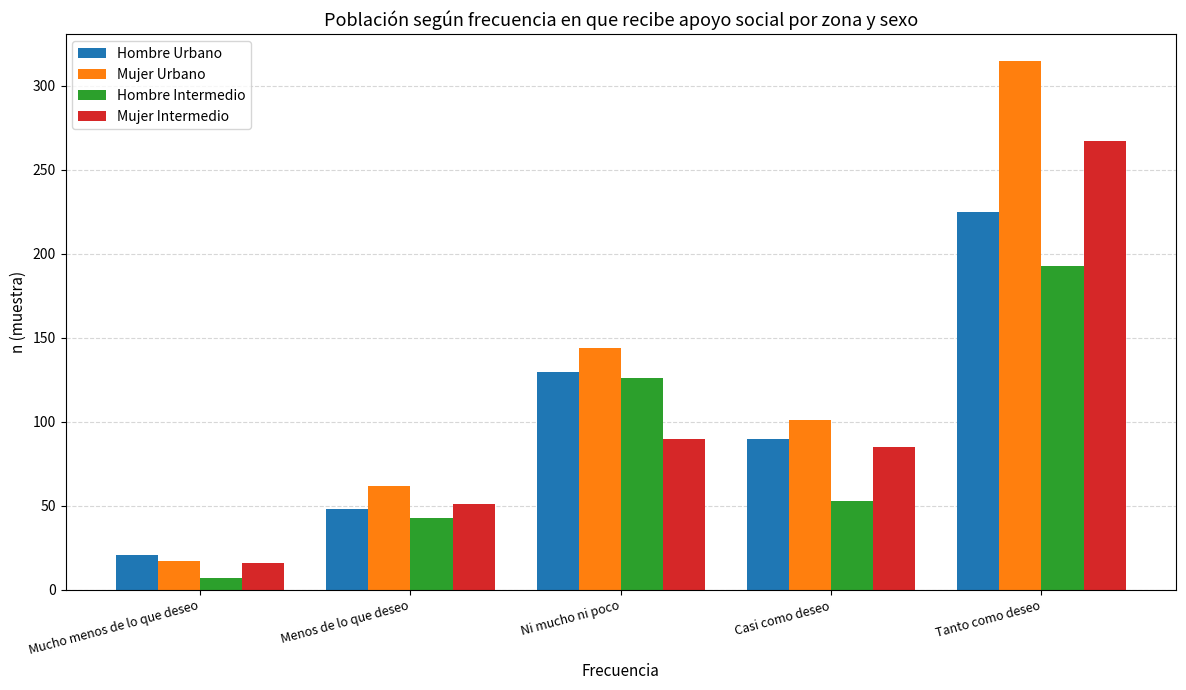

What is the difference between the Hombre Urbano values at Mucho menos de lo que deseo and Menos de lo que deseo?

27